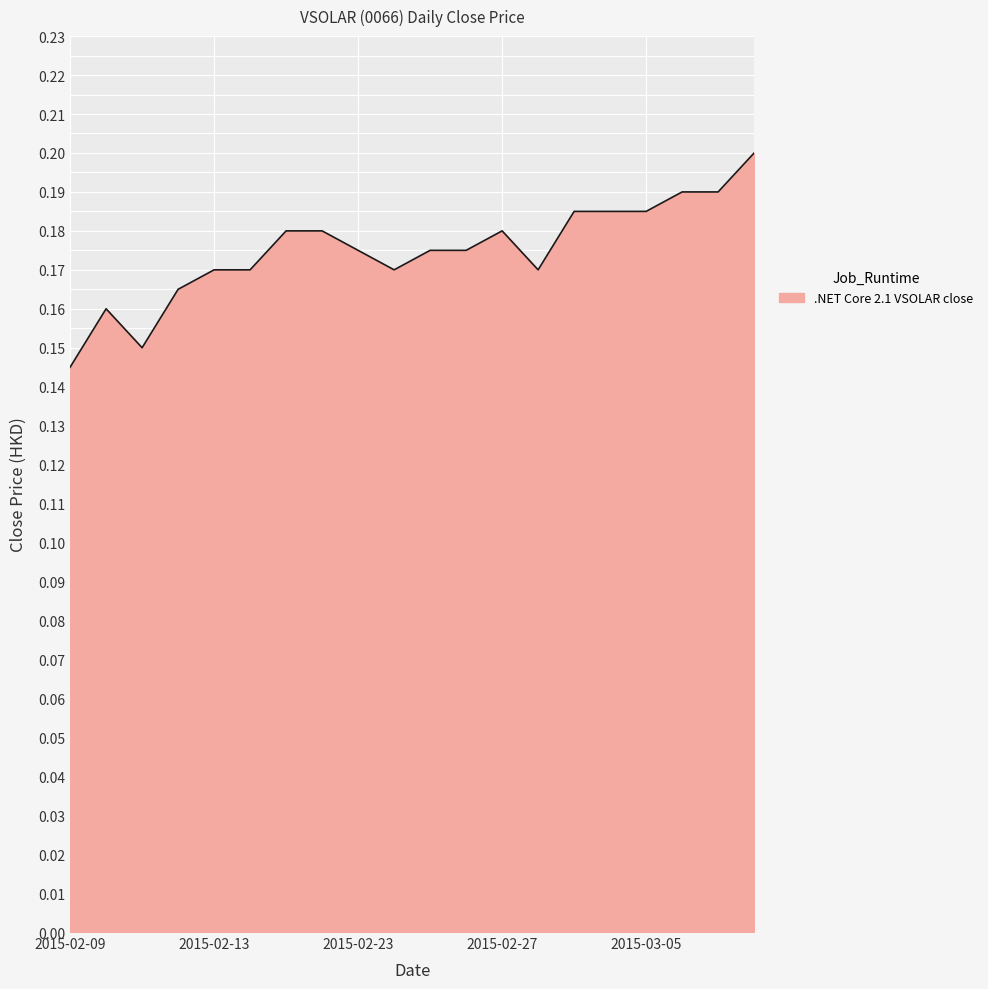

At which category does the data reach its first local peak?

2015-02-10